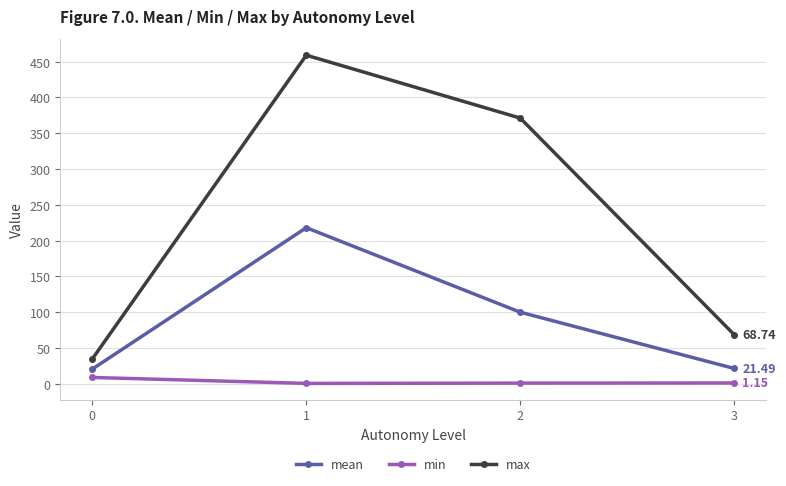

Which series changed the most between 0 and 2?

max